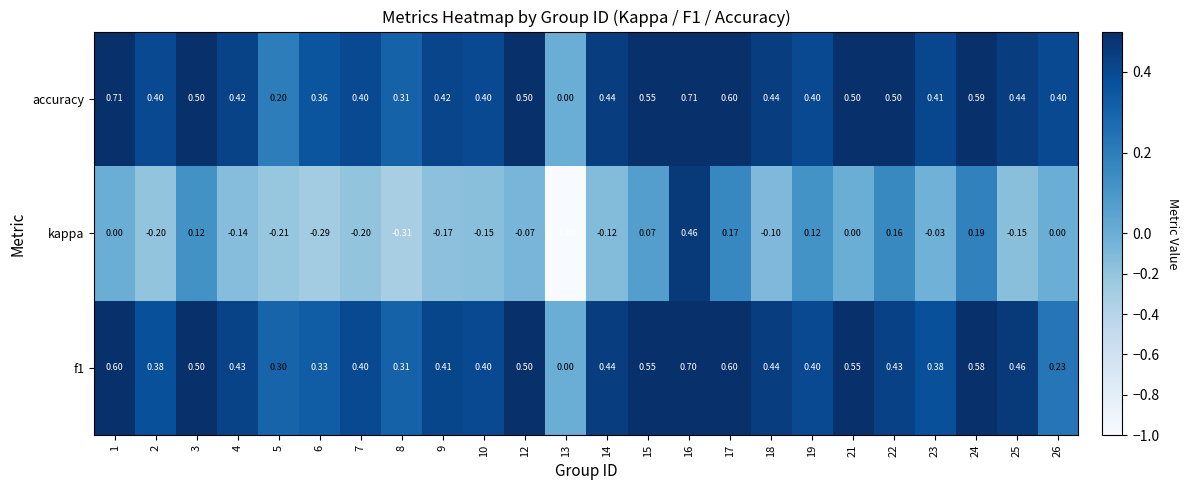

Is the value of f1 at 5 greater than the value of accuracy at 9?

No